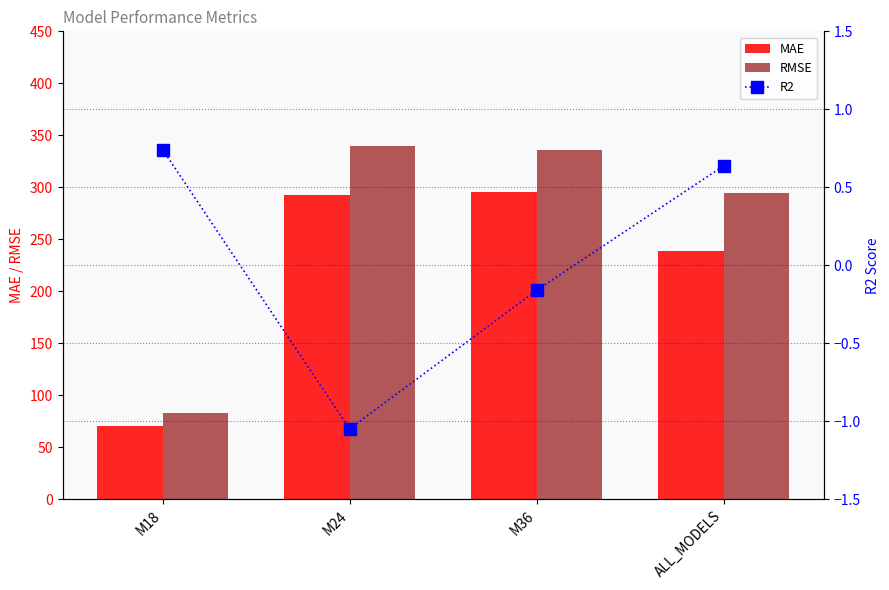

The value of MAE at M24 is 157.7. True or false?

False